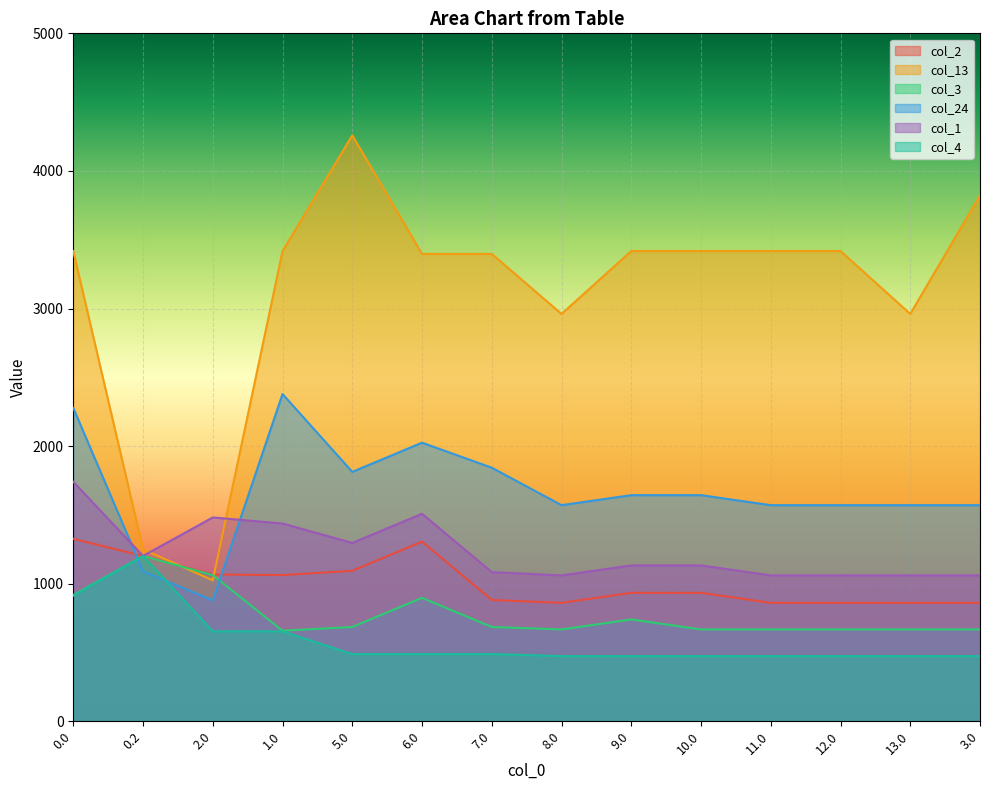

What is the minimum value shown in the chart?

473.8